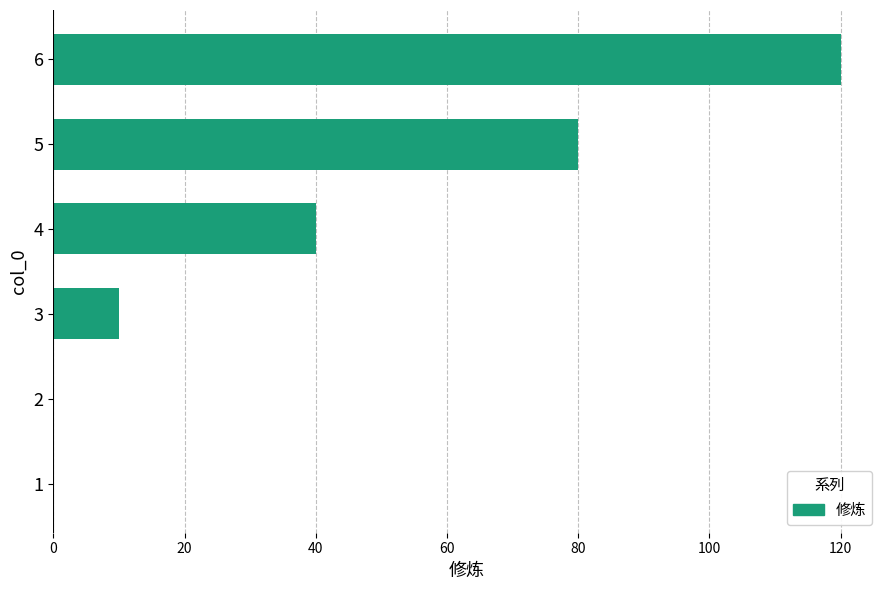

What is the change in value from 1 to 6?

+120